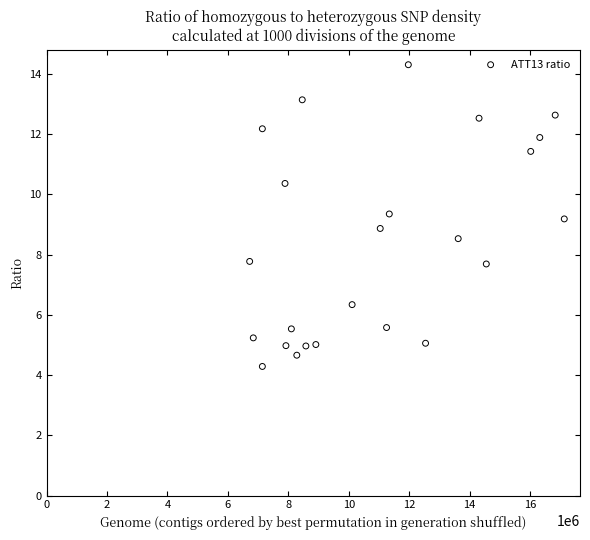

What is the range of X values (max minus min)?

10410000.0